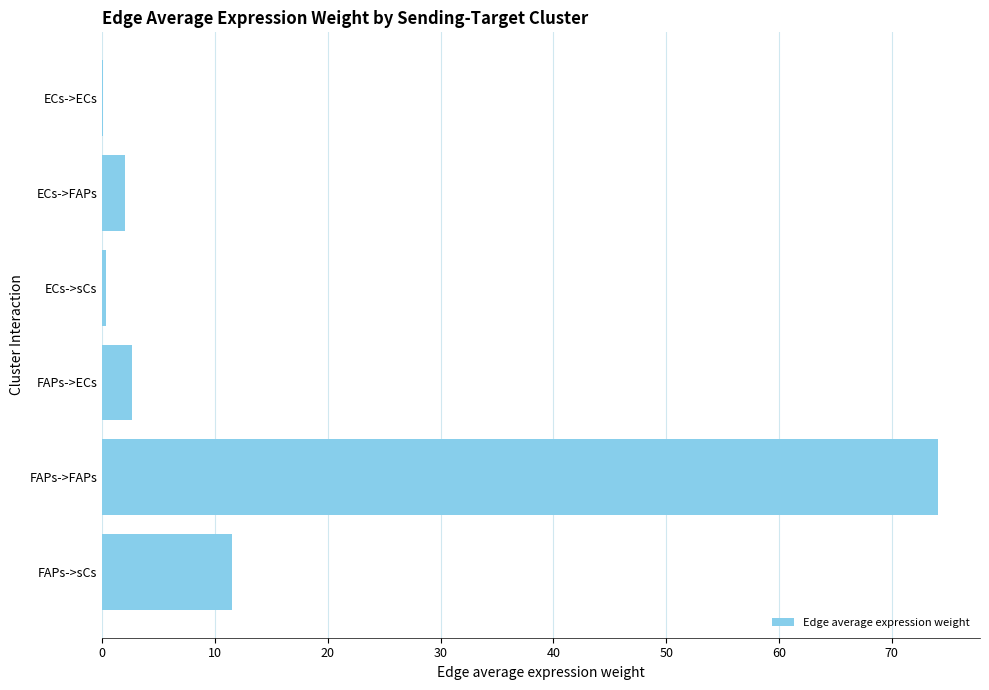

Which category has the highest value across all series?

FAPs->FAPs